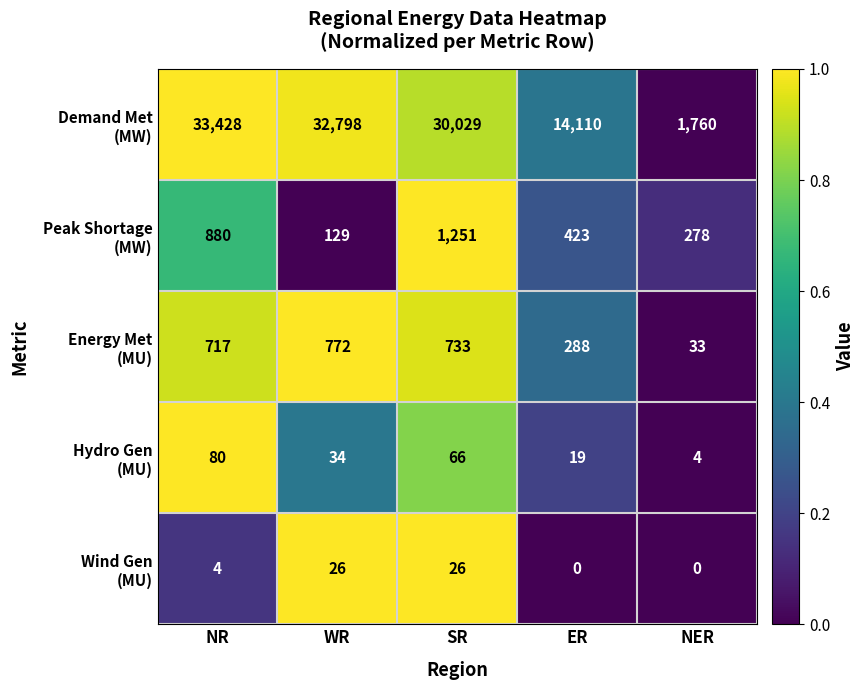

At which category is the sum across all series the highest?

NR